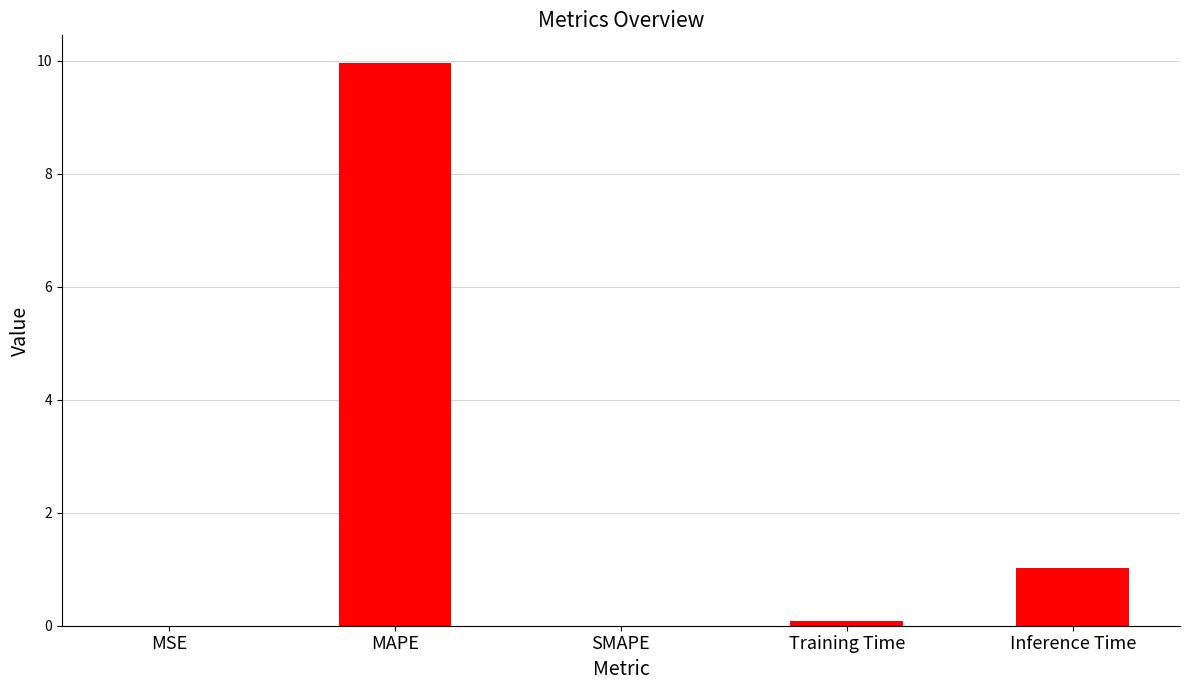

Is it true that the value at MAPE is 3.5?

False